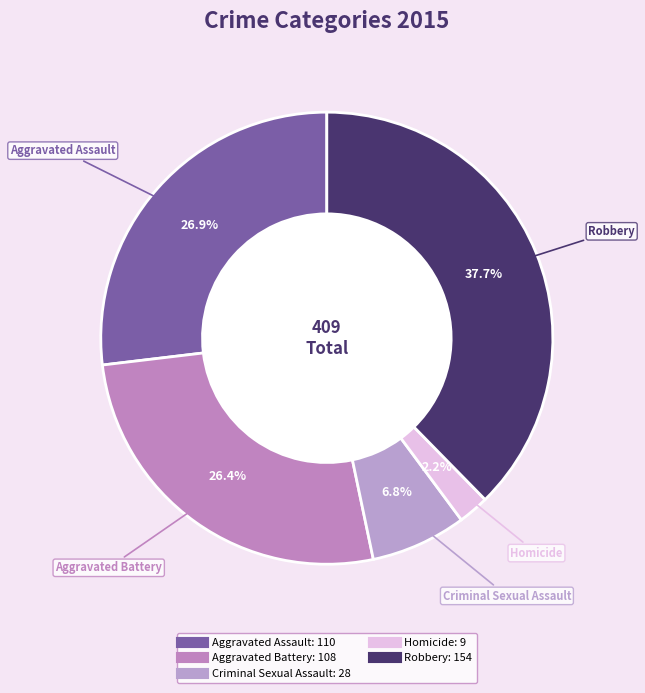

How many slices are in this pie chart?

5